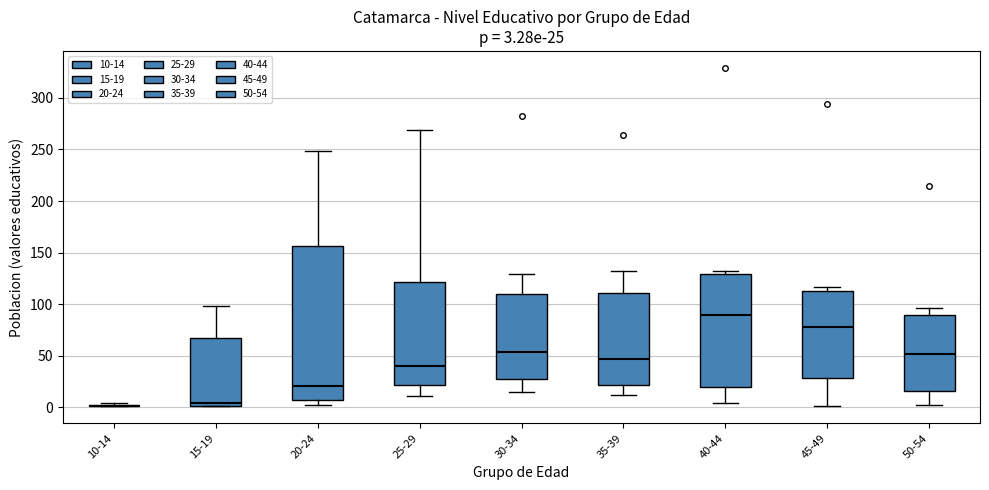

Comparing the boxes themselves (not the whiskers), which one is the tallest?

20-24